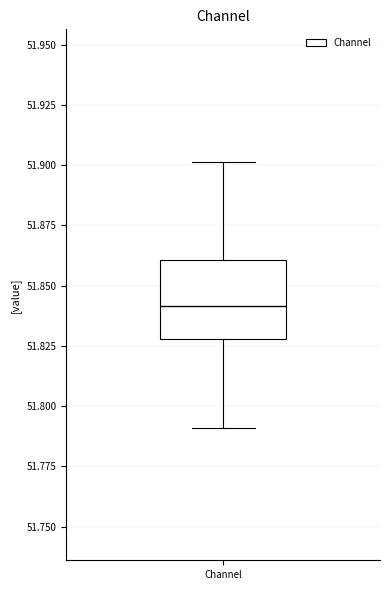

Where is the upper edge of the box for Channel on the y-axis? The values are not printed on the chart, so give them approximately, as read against the axis.

51.86